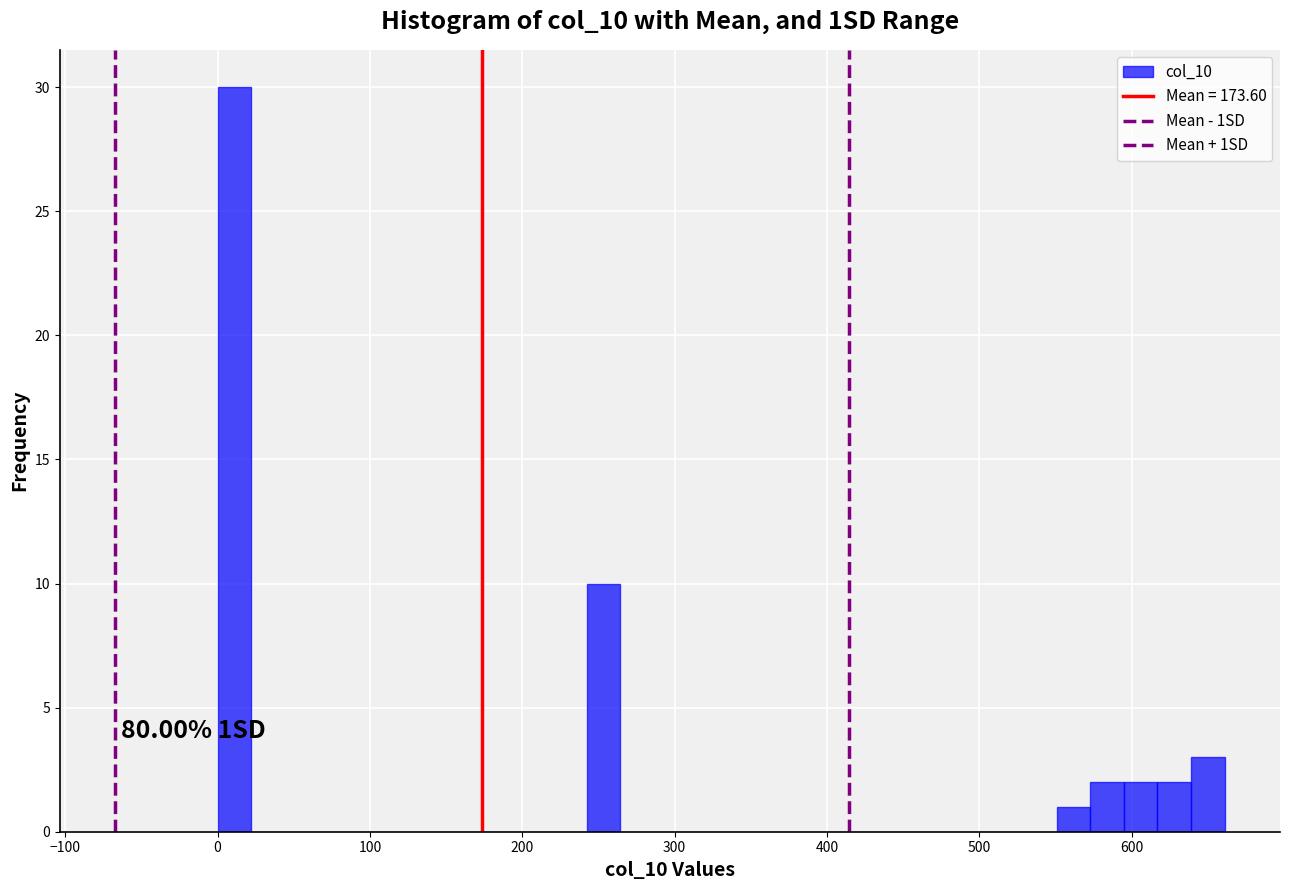

Read against the x-axis, roughly where is the centre of the tallest bar?

10